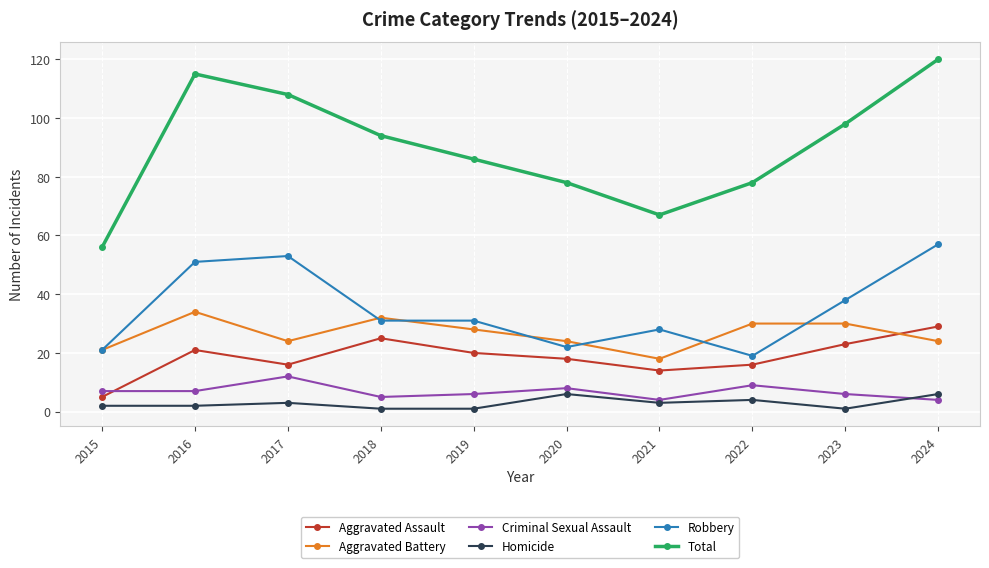

How many Homicide values are between 1 and 4?

8